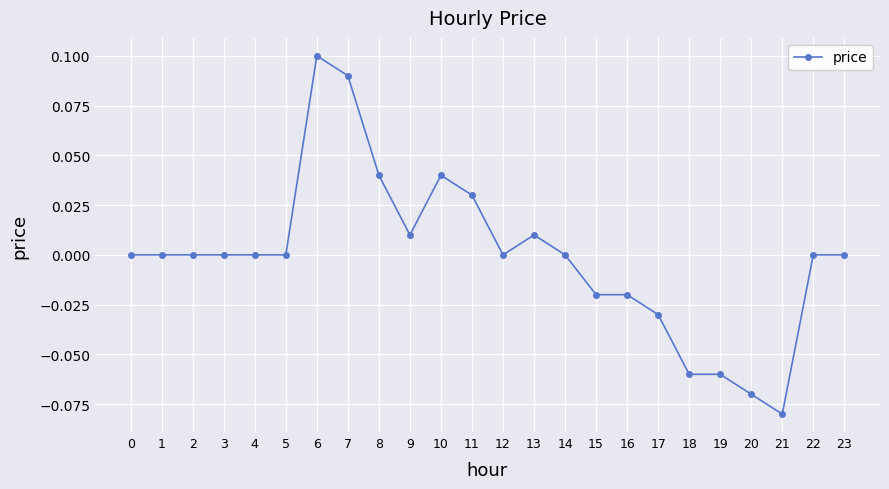

Count the number of categories in the chart.

24